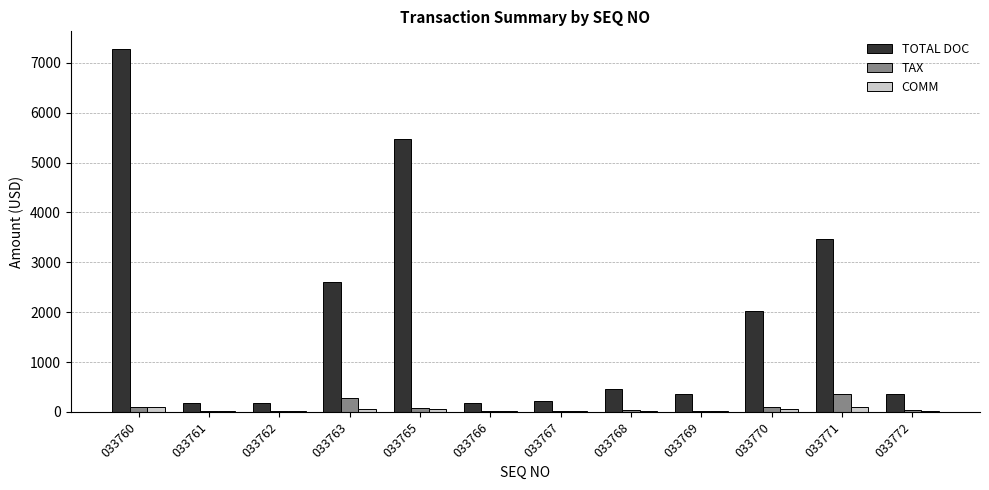

The COMM series shows 18.0 at 033769. True or false?

True